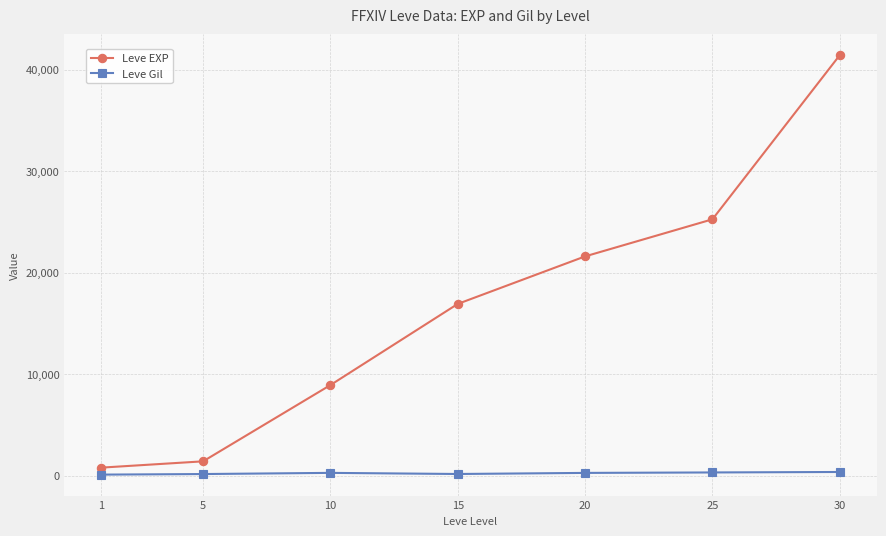

True or false: Leve EXP has more than 2 points higher than both neighbors.

False